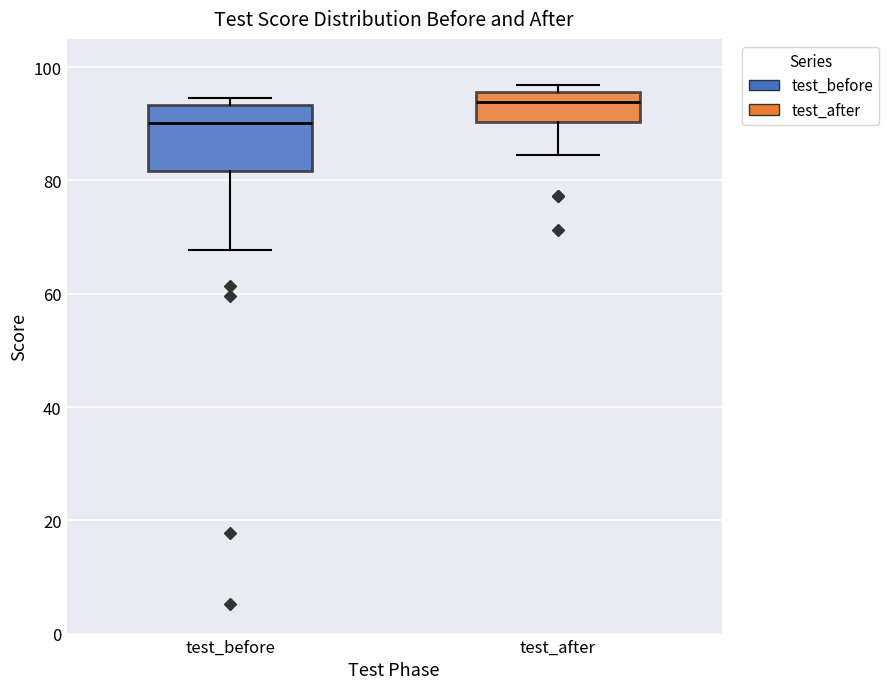

Where does the median line of the box for test_before sit on the y-axis? The values are not printed on the chart, so give them approximately, as read against the axis.

90